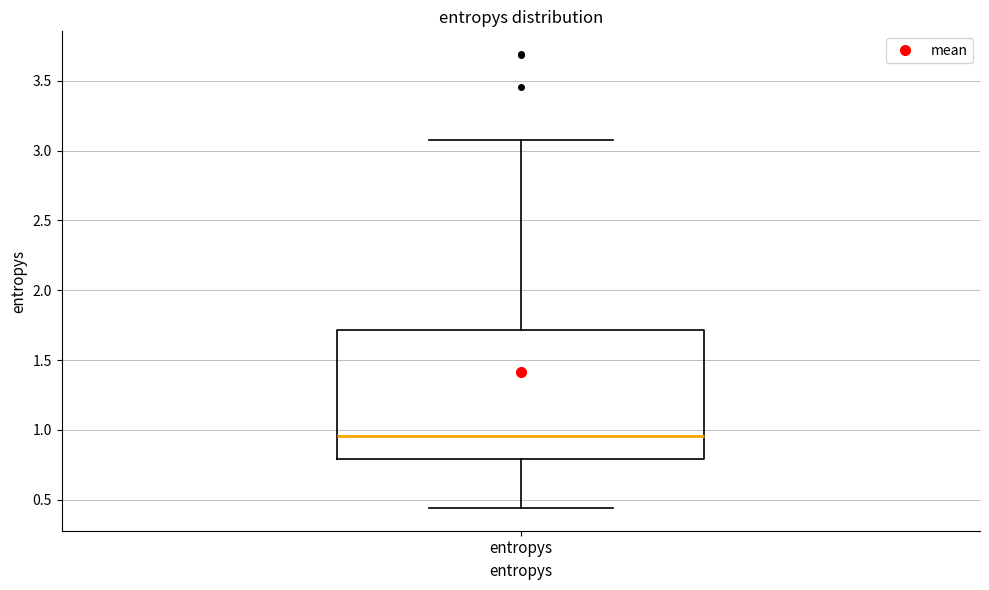

Where is the lower edge of the box for entropys on the y-axis? The values are not printed on the chart, so give them approximately, as read against the axis.

0.80